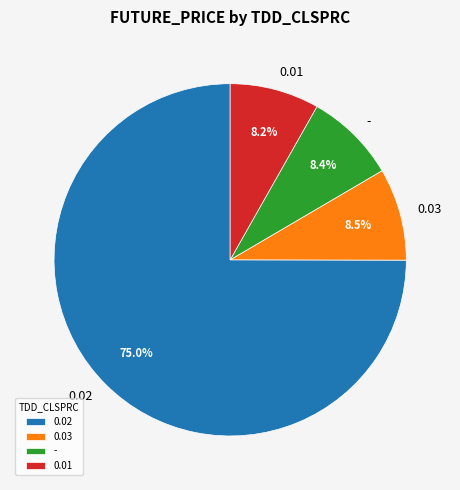

What percentage is the 0.02 slice, to the nearest percent?

75%